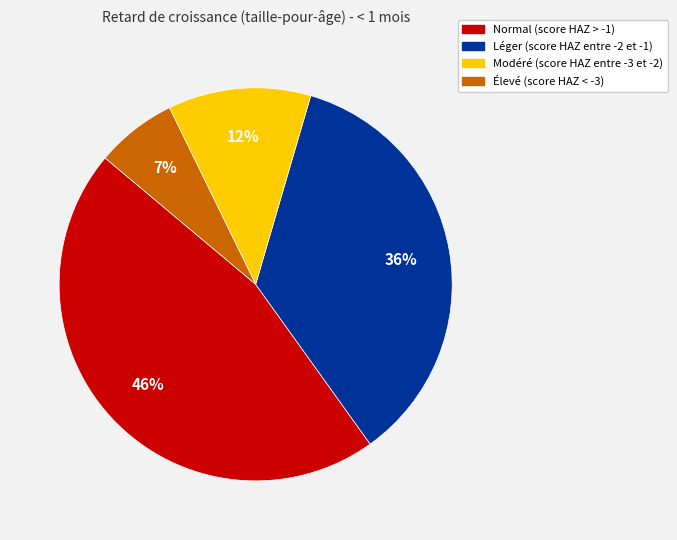

True or false: Léger (score HAZ entre -2 et -1) accounts for 41% of the total.

False